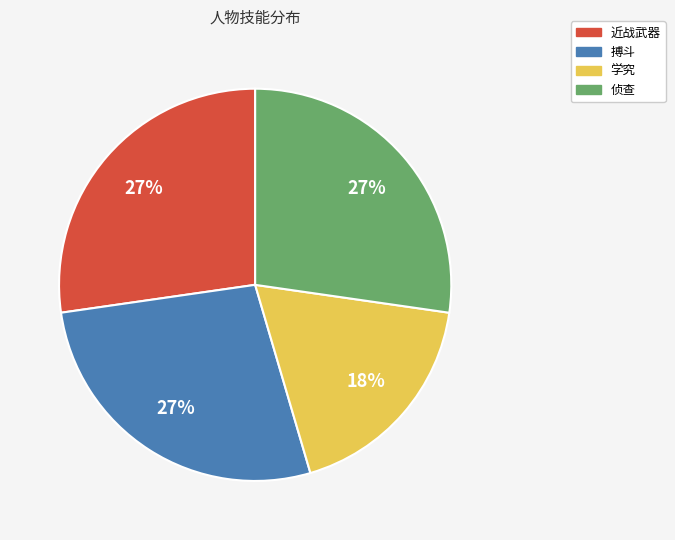

Is there any slice that represents more than half of the pie?

No